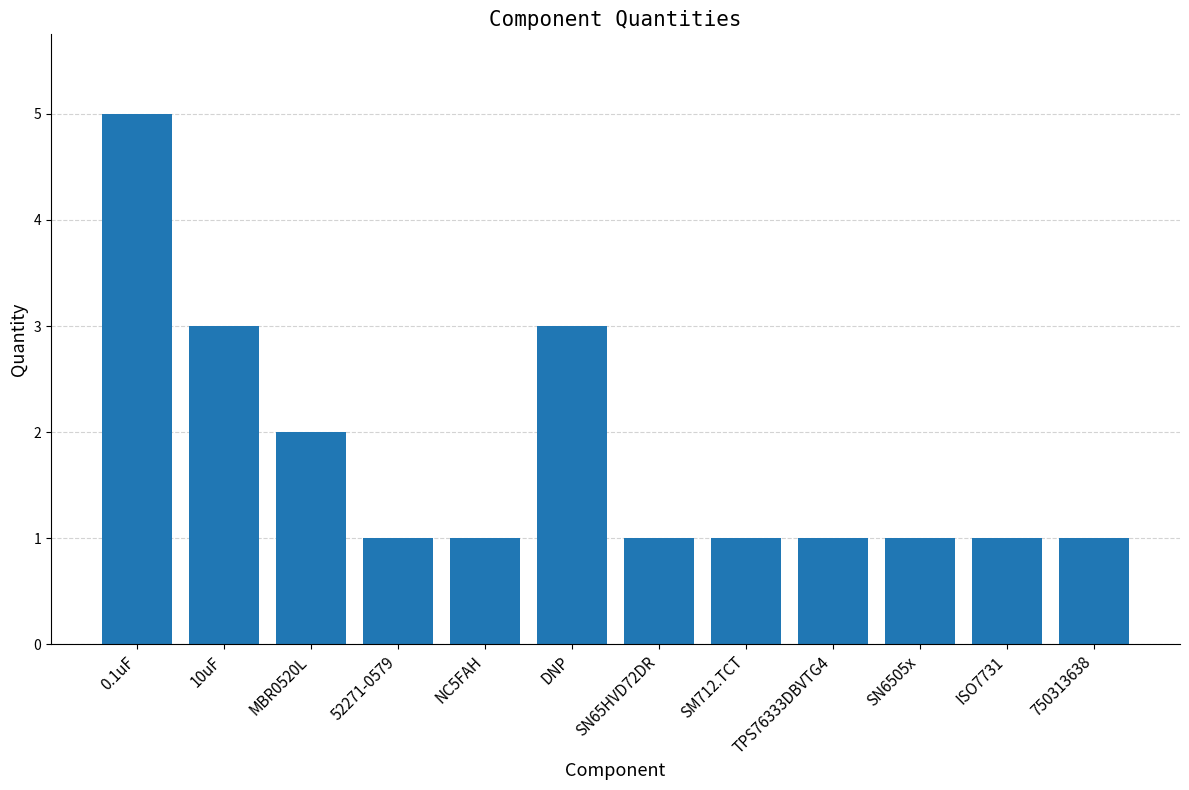

What is the value of the 12th bar from the left?

1